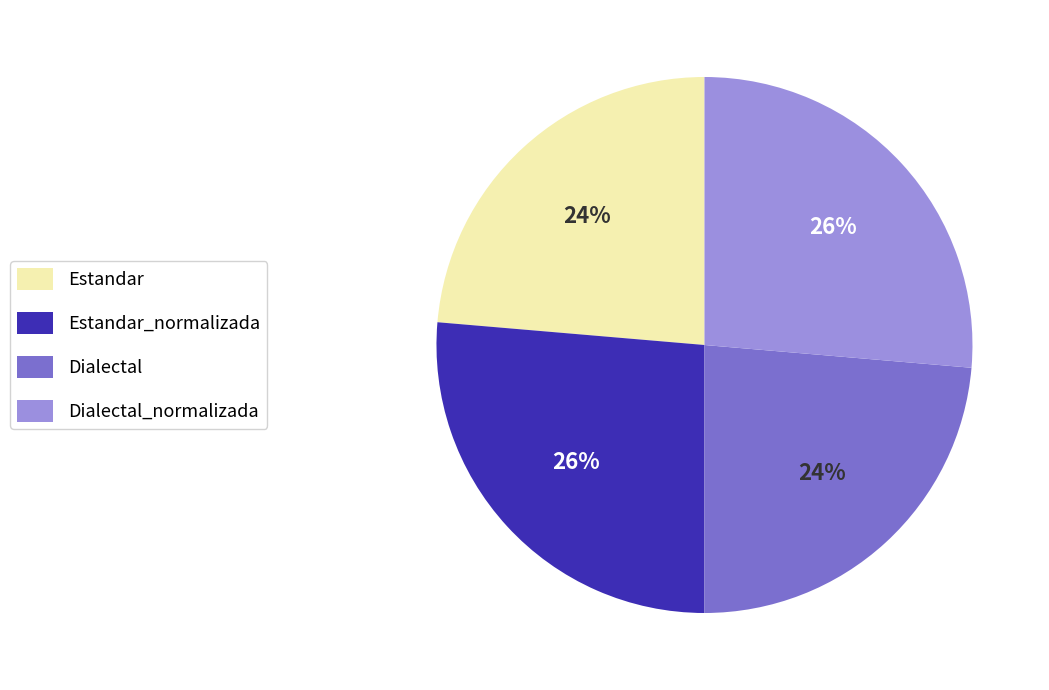

Approximately how many times larger is the value at Dialectal compared to Estandar?

1.0